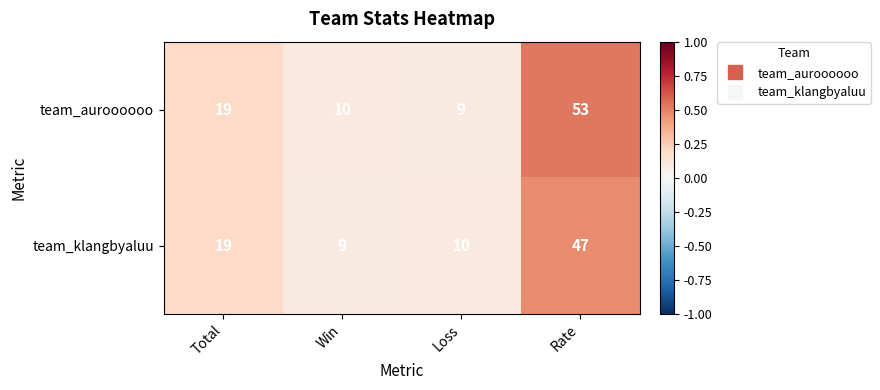

What is the average value of the team_auroooooo series?

23